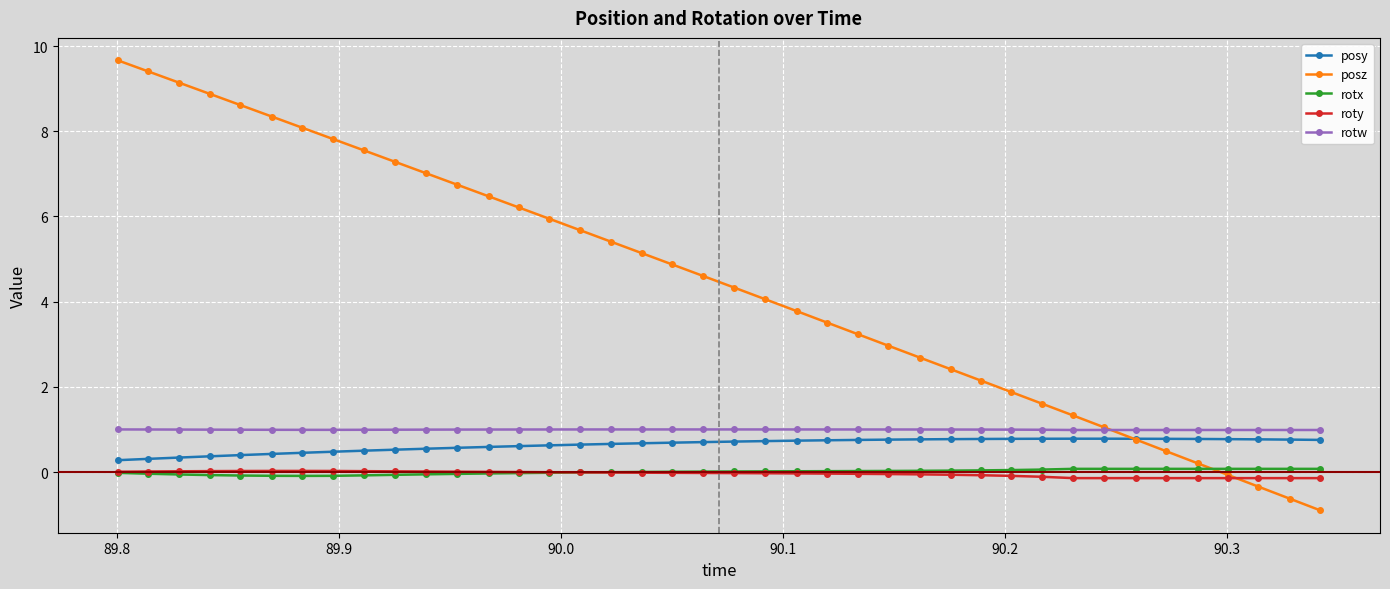

True or false: posy and roty intersect in this chart.

False